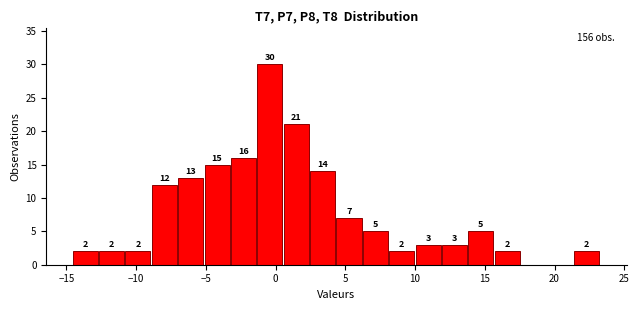

Around what value on the x-axis is the tallest bar? Give the approximate position of its centre, as read against the axis.

-0.5